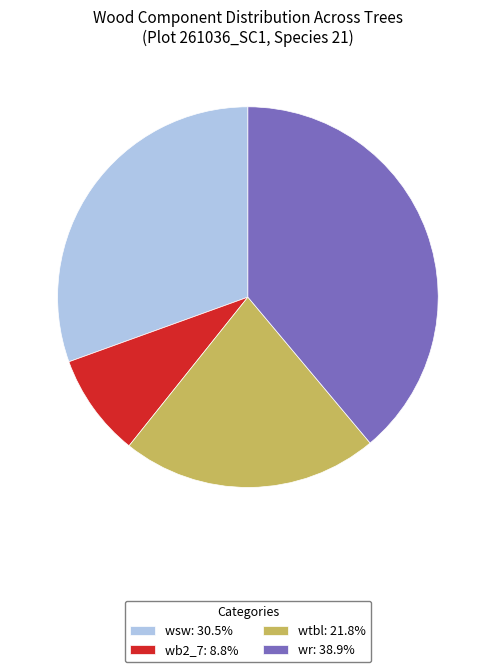

How many segments does this pie chart have?

4